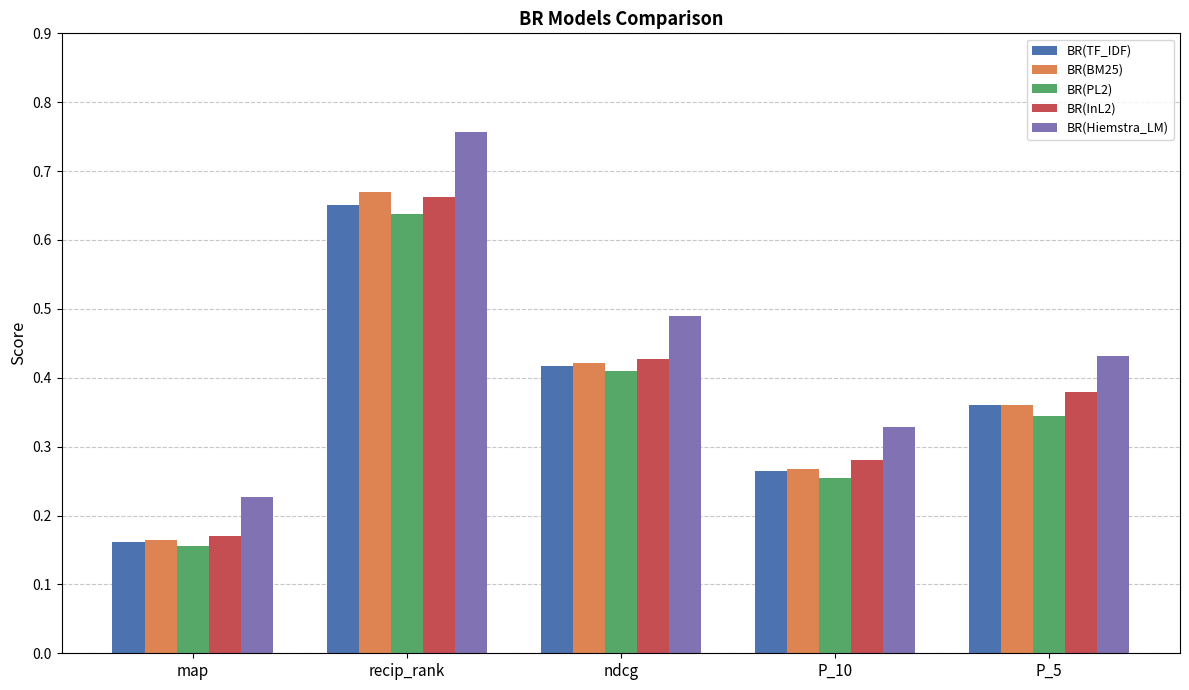

What is the sum of all BR(TF_IDF) values?

1.9